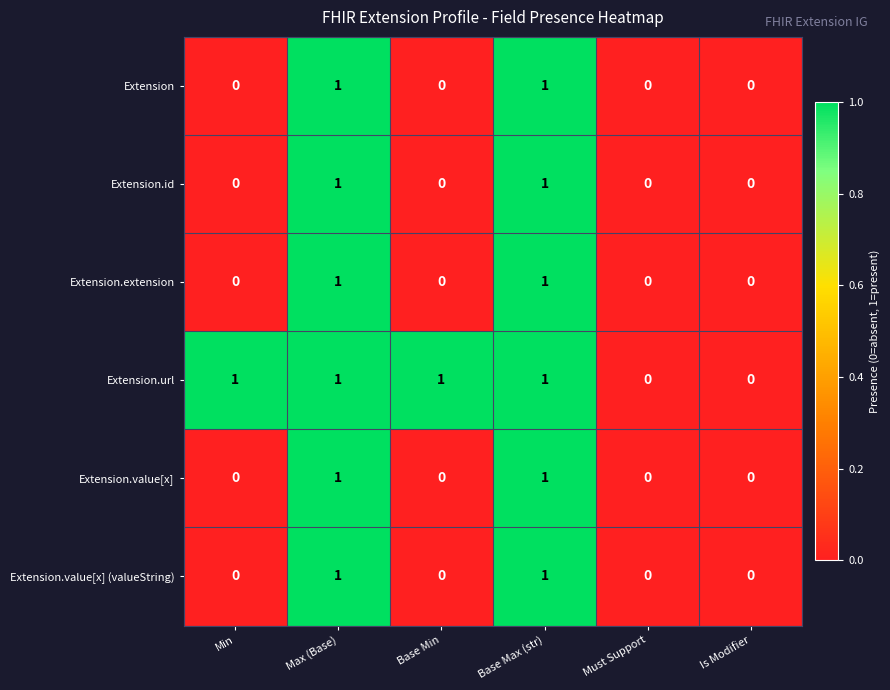

Is the value of Extension at Max (Base) greater than the value of Extension.value[x] (valueString) at Min?

Yes